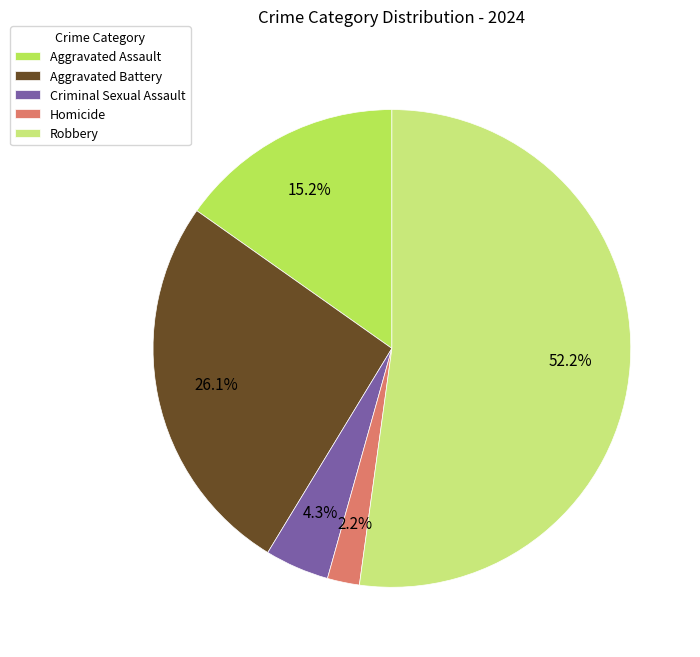

Which slice is the largest?

Robbery